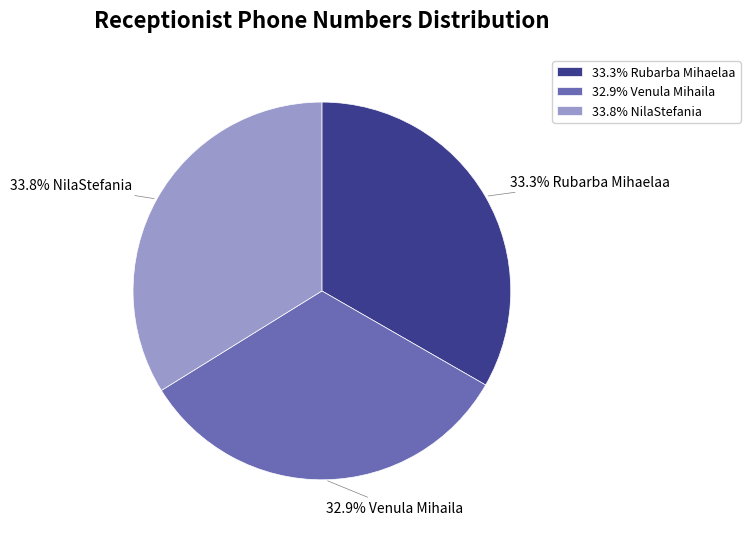

Which category has the biggest portion of the pie?

33.8% NilaStefania